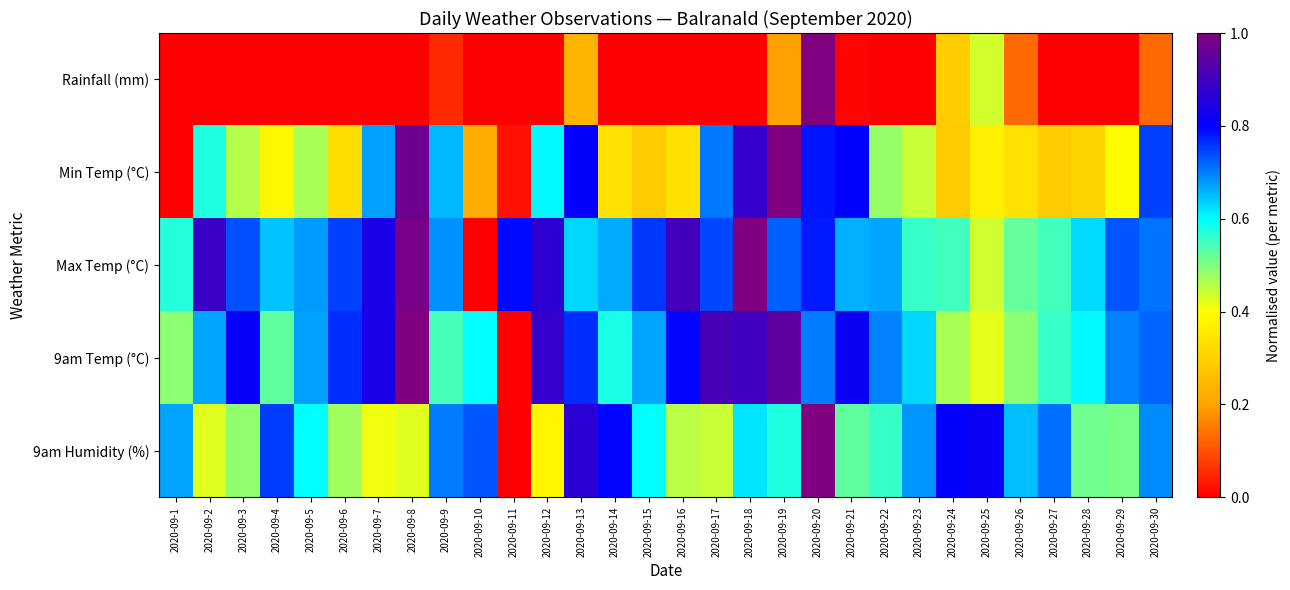

Which label corresponds to the smallest value in the chart?

2020-09-1